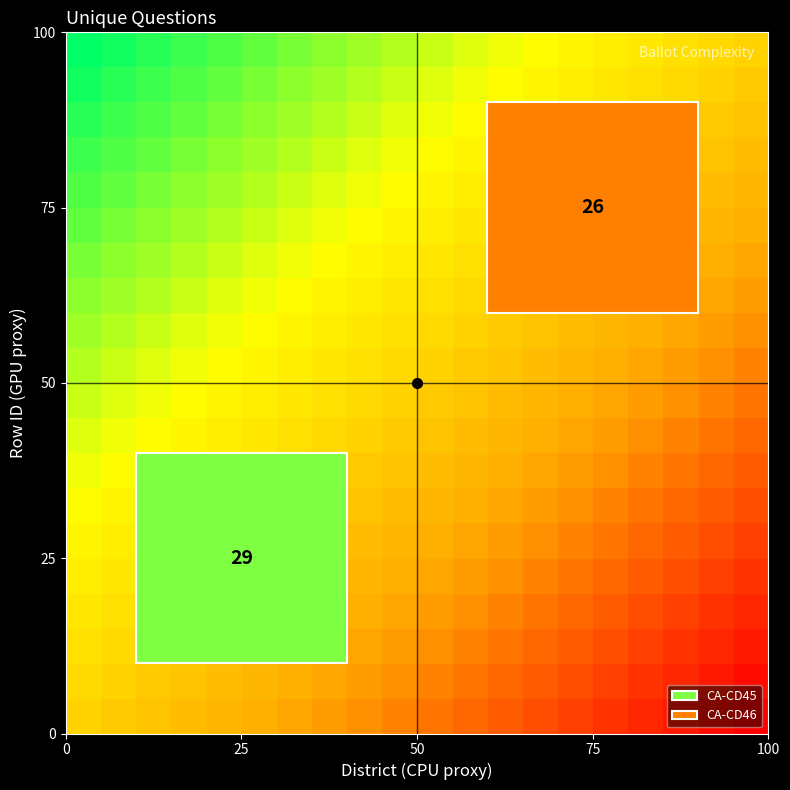

At how many categories does at least one series exceed 0?

19